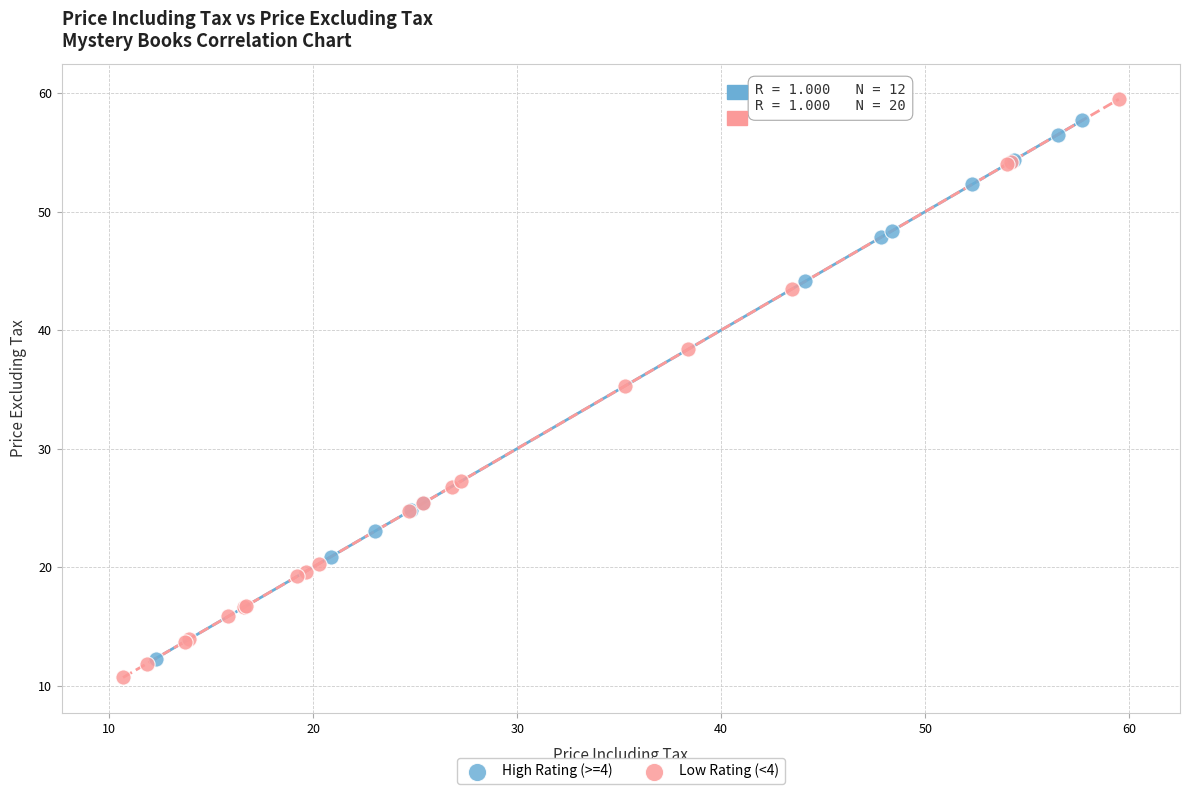

What are all the series names shown in the legend?

High Rating (>=4), Low Rating (<4)